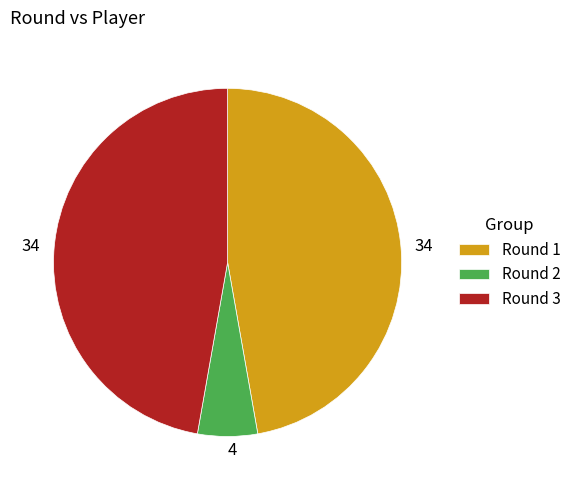

Is it true that Round 3 is 56% of the pie?

False